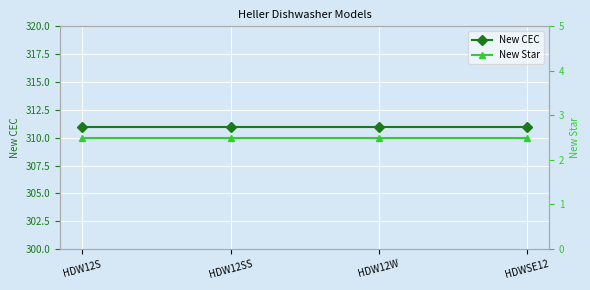

Reading right to left, extract all data points from this chart.

New CEC: 311.0	311.0	311.0	311.0
New Star: 2.5	2.5	2.5	2.5